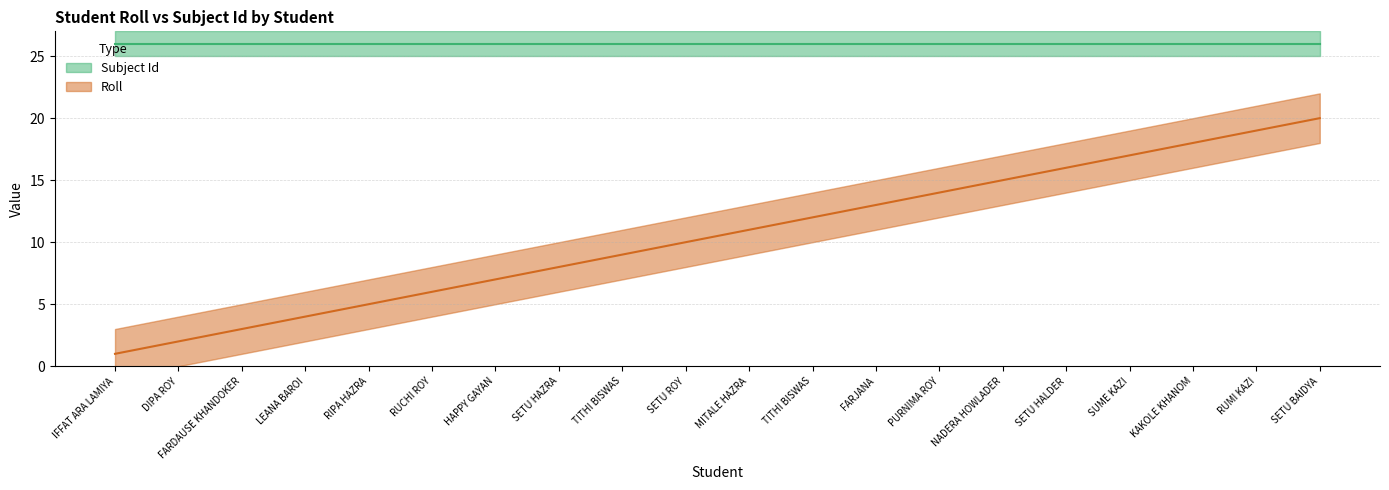

Approximately how many times larger is the value at SETU HAZRA compared to TITHI BISWAS?

0.7